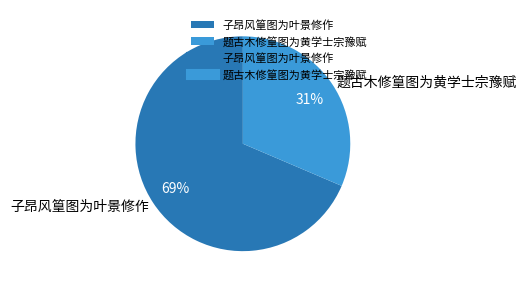

Is there a majority slice in this chart?

Yes